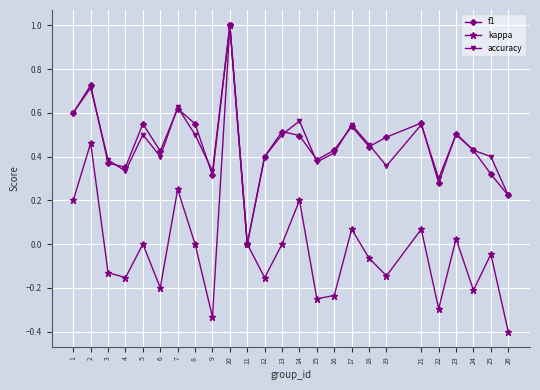

The accuracy series shows 0.1 at 16. True or false?

False